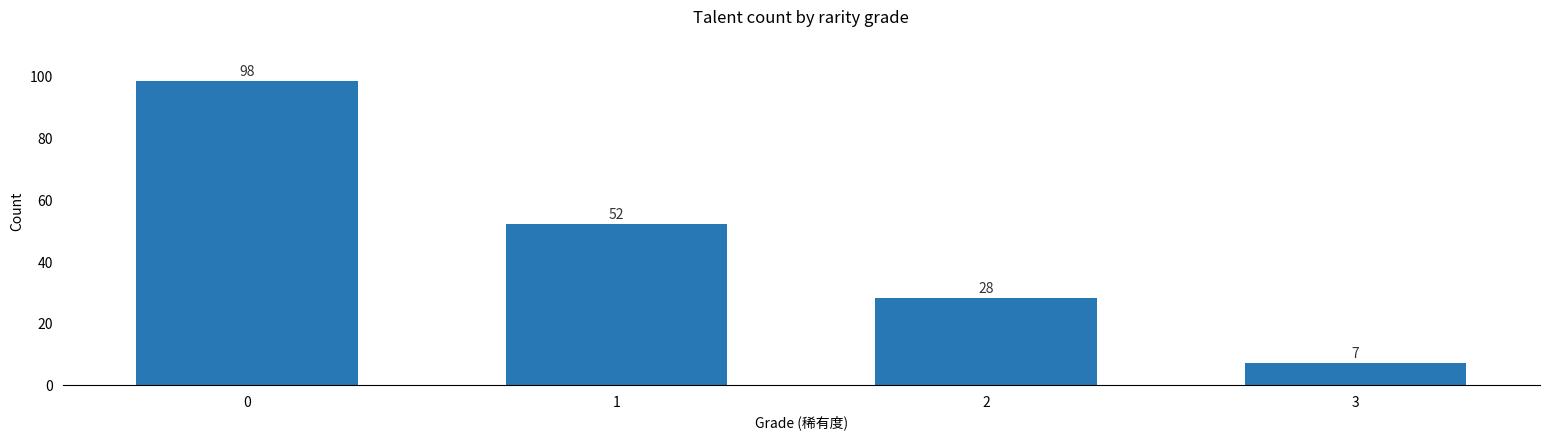

Approximately how many times larger is the value at 2 compared to 0?

0.3